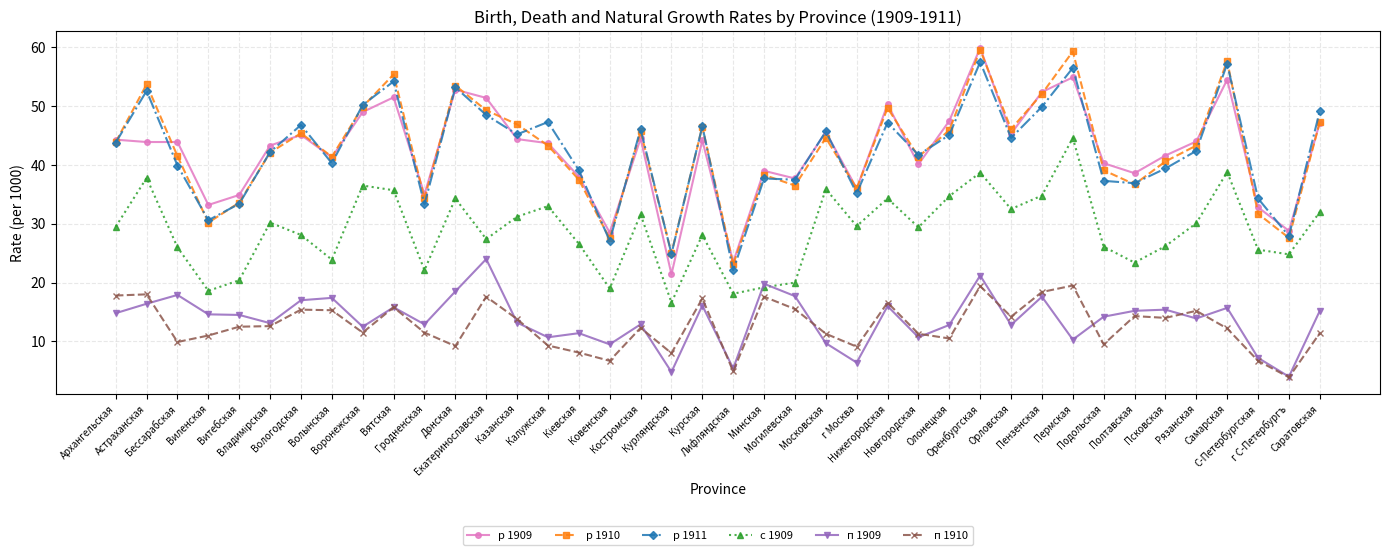

True or false: р 1910 and п 1909 cross at least once.

False